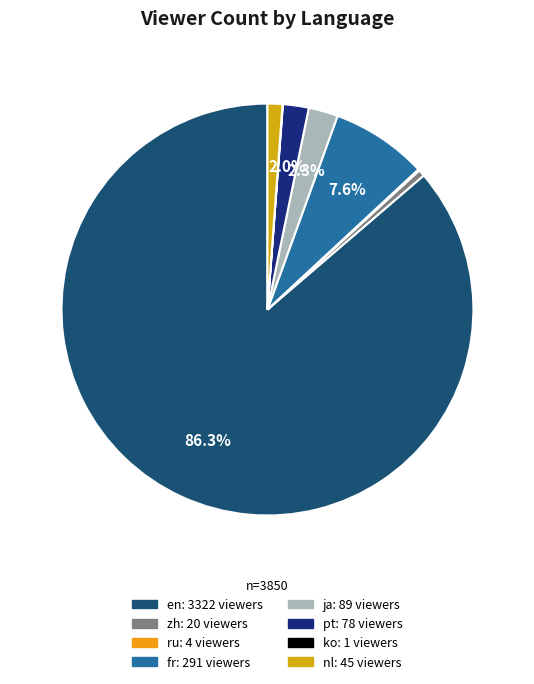

Is it true that ko is 0% of the pie?

True